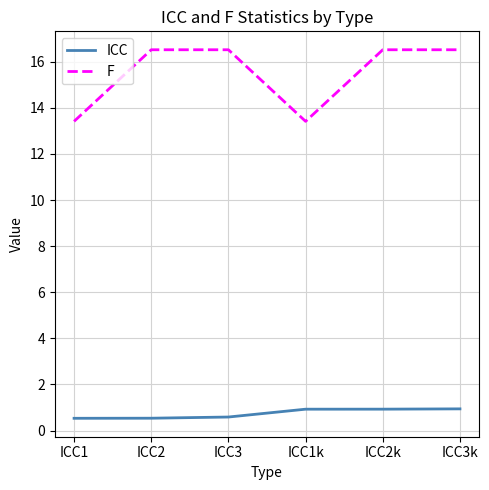

True or false: F and ICC intersect in this chart.

False